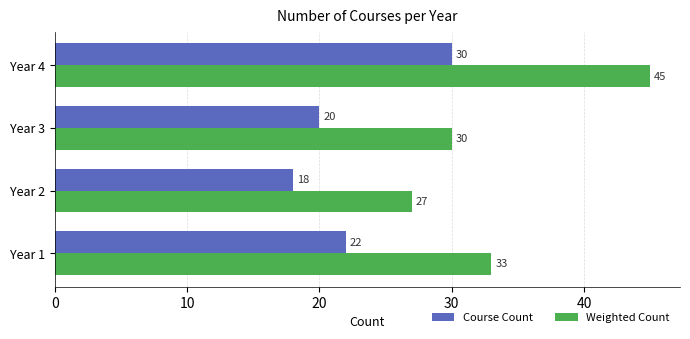

True or false: Weighted Count has a value of 48 at Year 3.

False